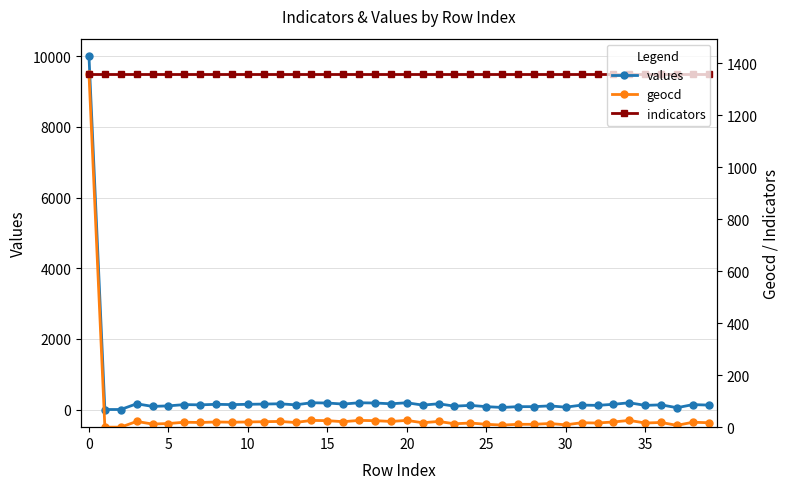

What is the maximum value for indicators?

1358